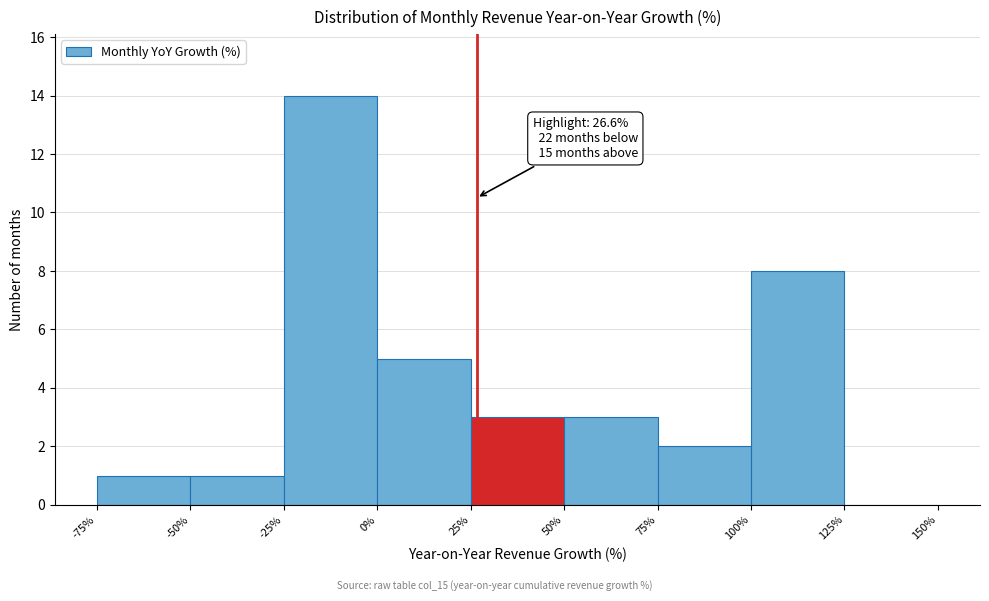

Which range on the x-axis has the tallest bar?

-25% to 0%